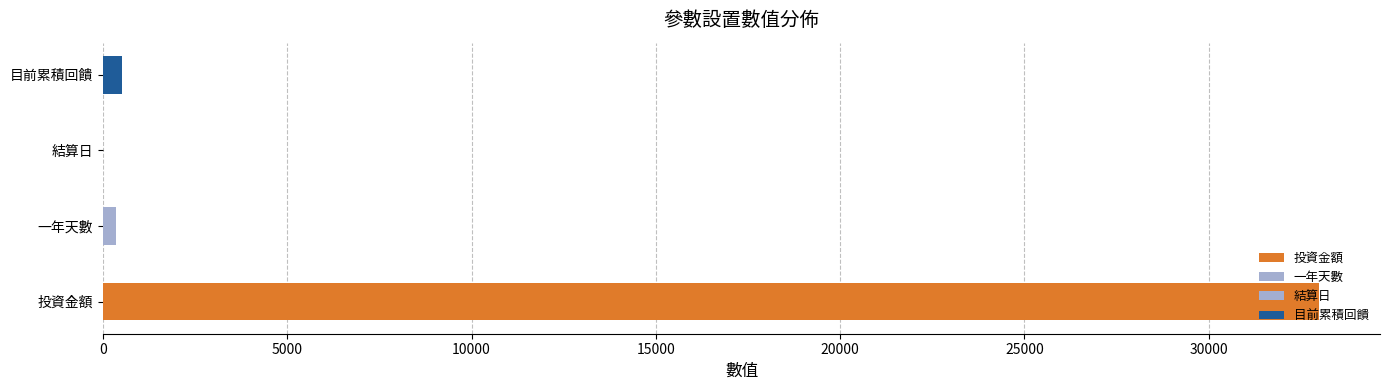

What is the difference between the values at 目前累積回饋 and 一年天數?

154